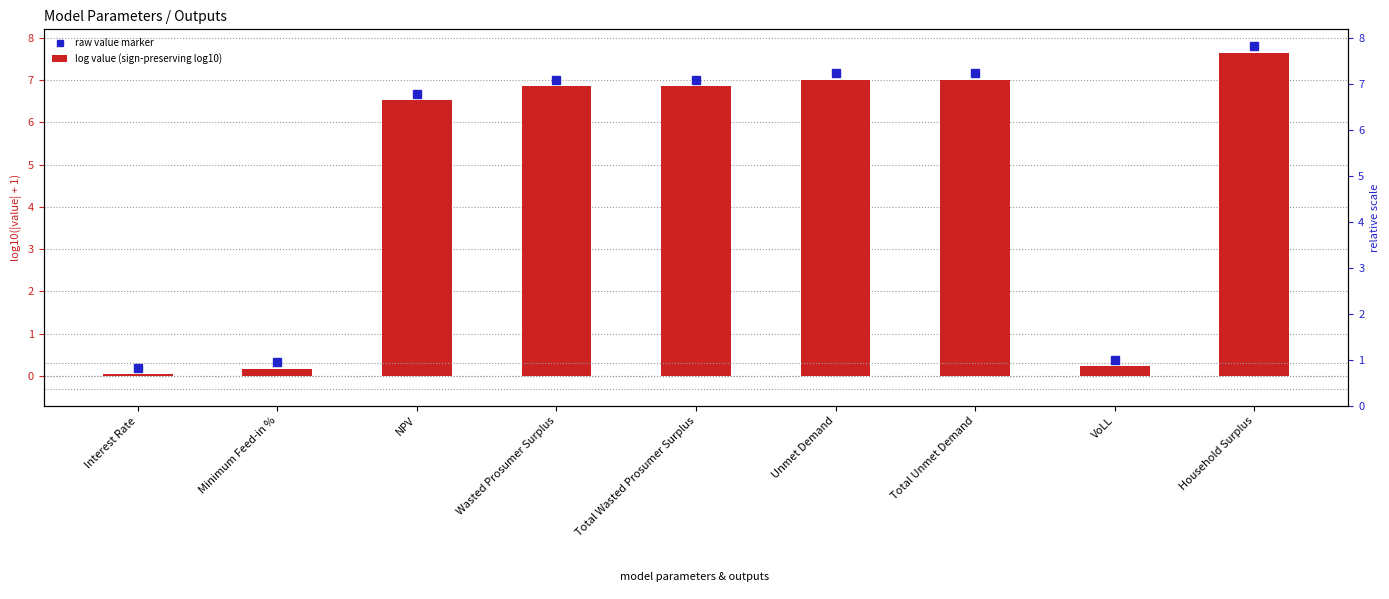

How many bars are there in total?

9